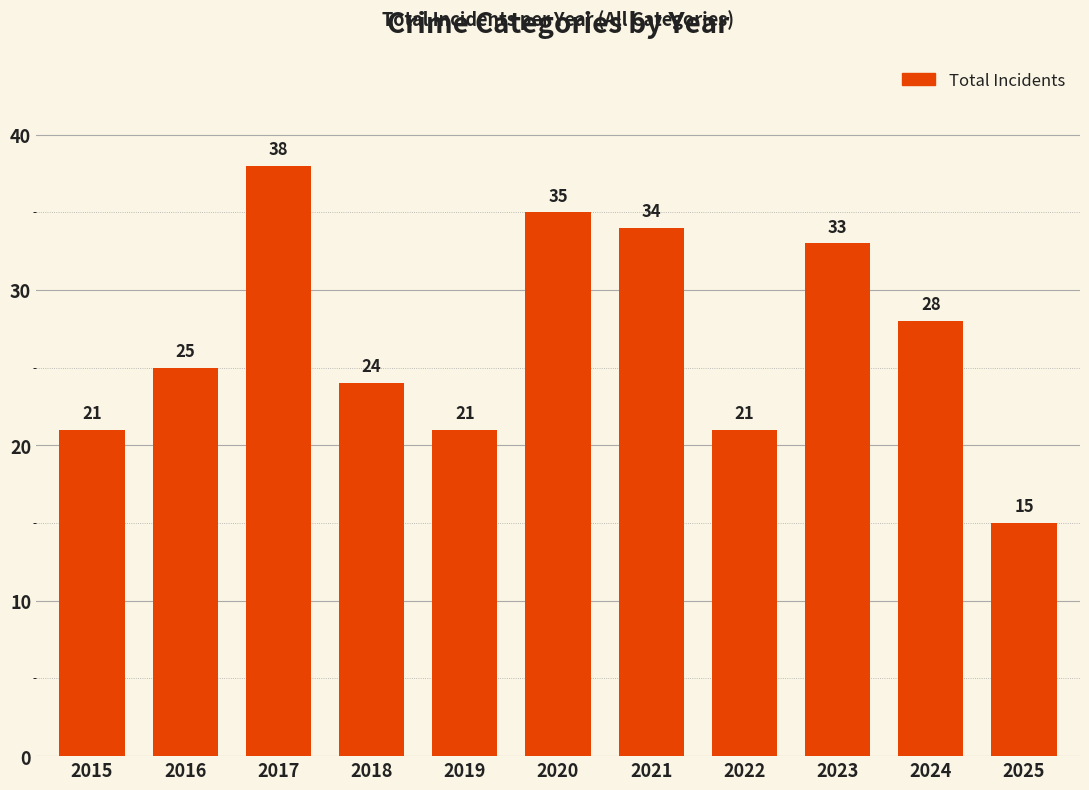

How many values are below 25?

5